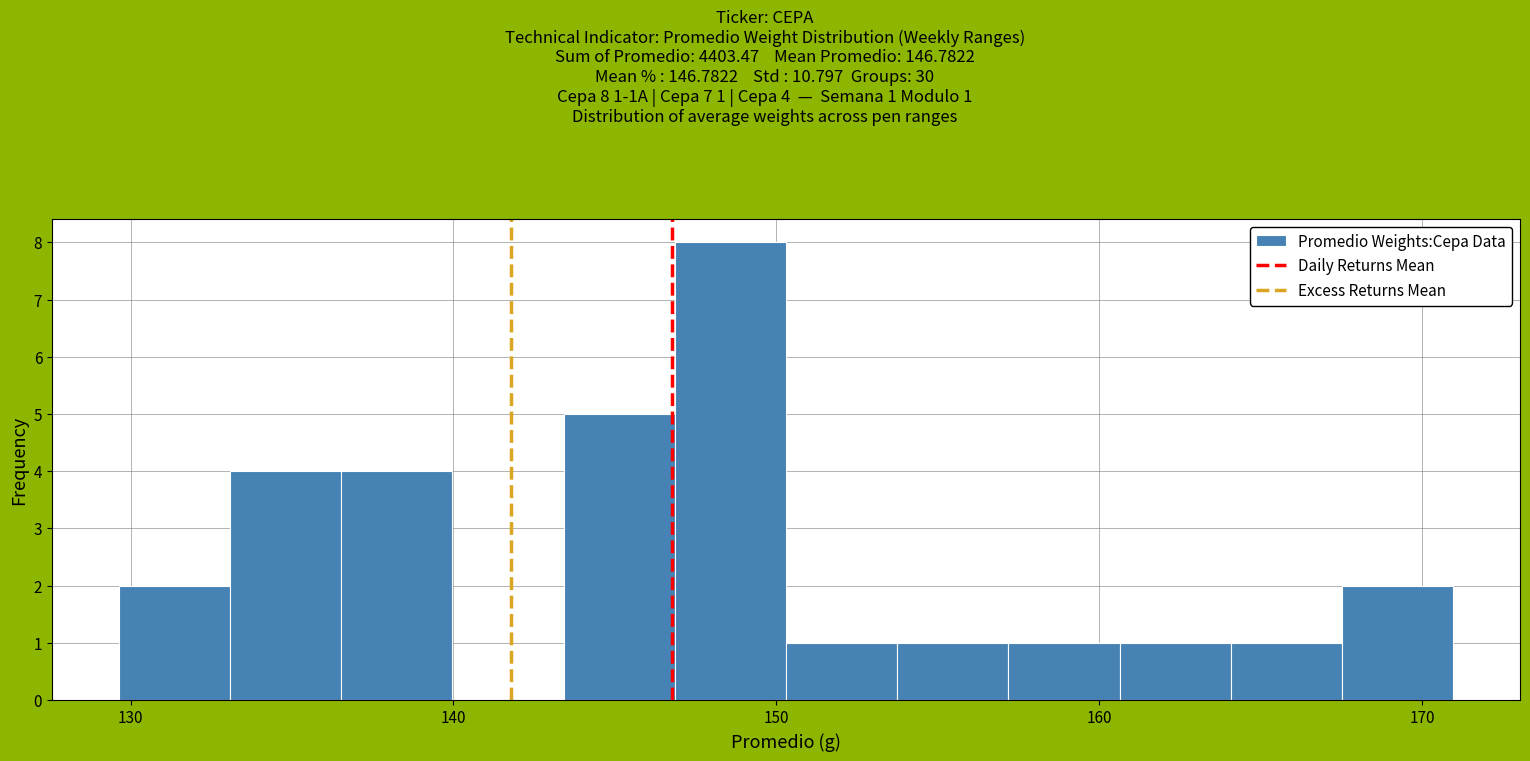

Around what value on the x-axis is the tallest bar? Give the approximate position of its centre, as read against the axis.

149